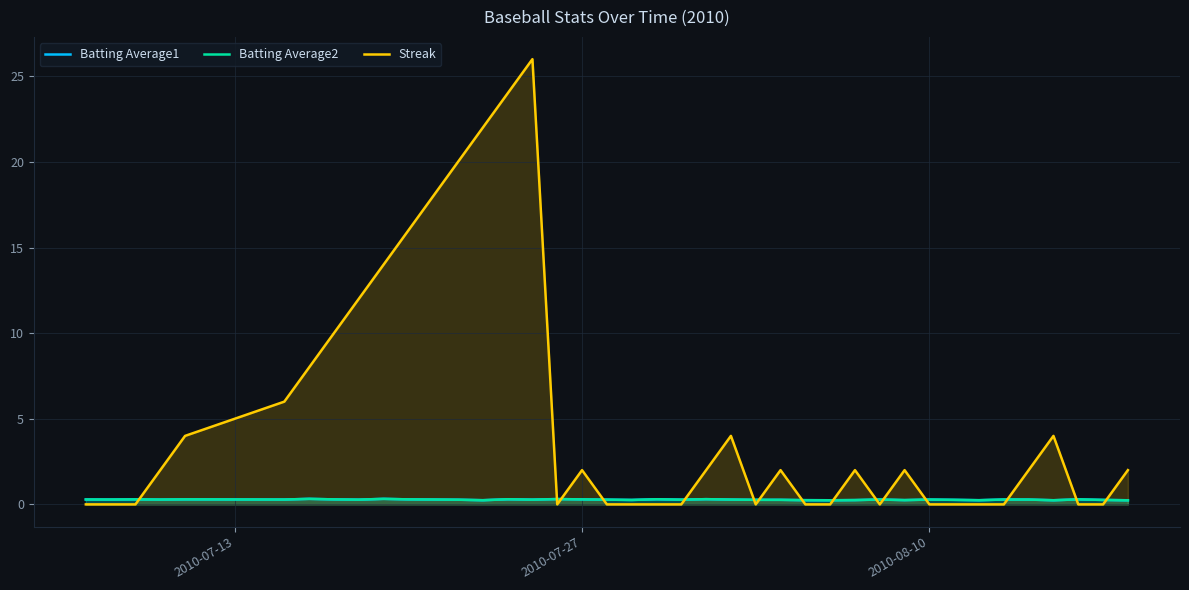

List the series in order of their peak value, highest first.

Streak, Batting Average1, Batting Average2